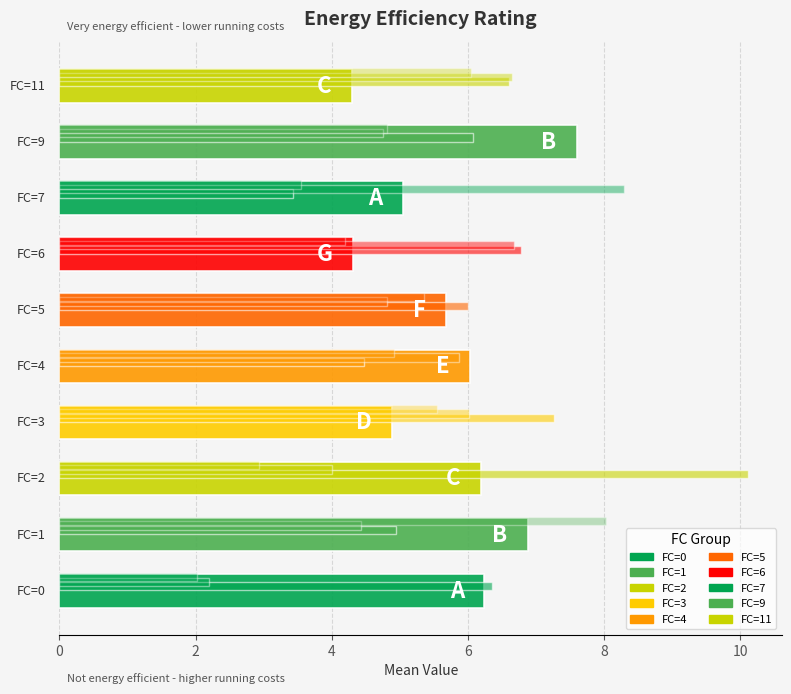

Count the number of data series in this chart.

4